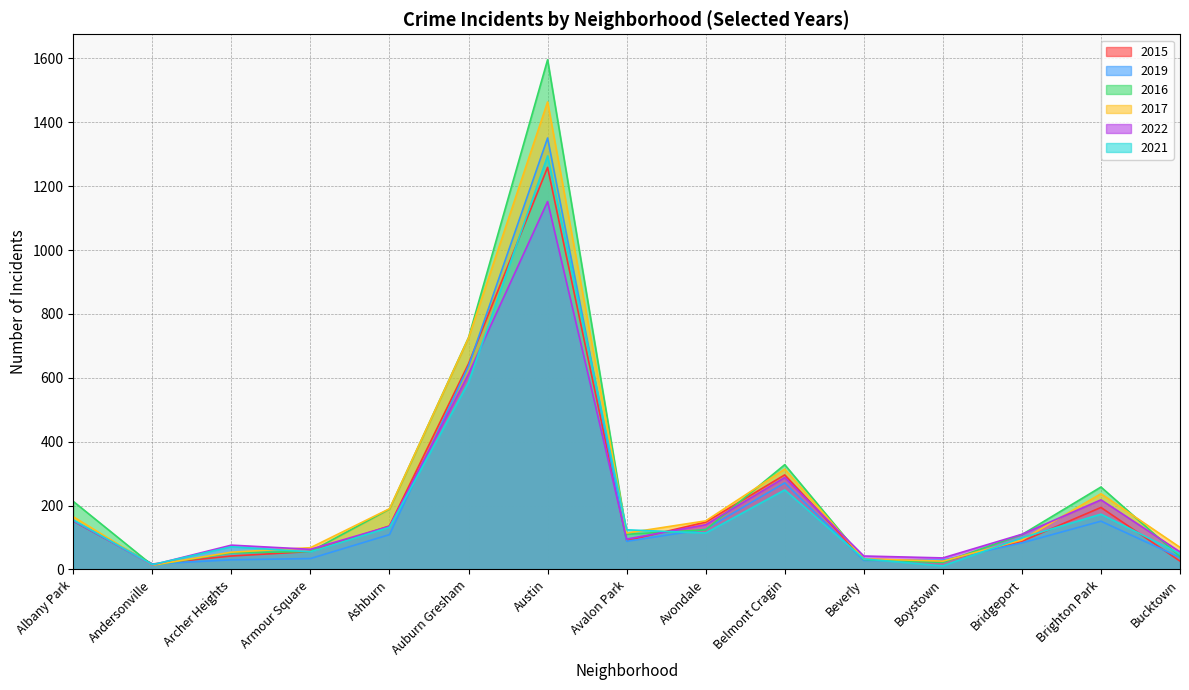

Reading left to right, what are all the values shown in this chart?

2015: Albany Park=151	Andersonville=17	Archer Heights=42	Armour Square=56	Ashburn=136	Auburn Gresham=644	Austin=1259	Avalon Park=90	Avondale=148	Belmont Cragin=296	Beverly=32	Boystown=26	Bridgeport=88	Brighton Park=194	Bucktown=26
2019: Albany Park=152	Andersonville=17	Archer Heights=30	Armour Square=34	Ashburn=109	Auburn Gresham=637	Austin=1351	Avalon Park=88	Avondale=126	Belmont Cragin=271	Beverly=28	Boystown=29	Bridgeport=83	Brighton Park=151	Bucktown=37
2016: Albany Park=213	Andersonville=13	Archer Heights=52	Armour Square=56	Ashburn=189	Auburn Gresham=726	Austin=1596	Avalon Park=110	Avondale=124	Belmont Cragin=328	Beverly=31	Boystown=22	Bridgeport=109	Brighton Park=258	Bucktown=40
2017: Albany Park=165	Andersonville=13	Archer Heights=54	Armour Square=68	Ashburn=190	Auburn Gresham=725	Austin=1464	Avalon Park=114	Avondale=152	Belmont Cragin=314	Beverly=33	Boystown=26	Bridgeport=92	Brighton Park=237	Bucktown=69
2022: Albany Park=154	Andersonville=14	Archer Heights=76	Armour Square=63	Ashburn=135	Auburn Gresham=612	Austin=1152	Avalon Park=95	Avondale=140	Belmont Cragin=288	Beverly=42	Boystown=36	Bridgeport=110	Brighton Park=218	Bucktown=55
2021: Albany Park=155	Andersonville=15	Archer Heights=71	Armour Square=55	Ashburn=132	Auburn Gresham=586	Austin=1295	Avalon Park=124	Avondale=114	Belmont Cragin=249	Beverly=33	Boystown=11	Bridgeport=99	Brighton Park=173	Bucktown=49